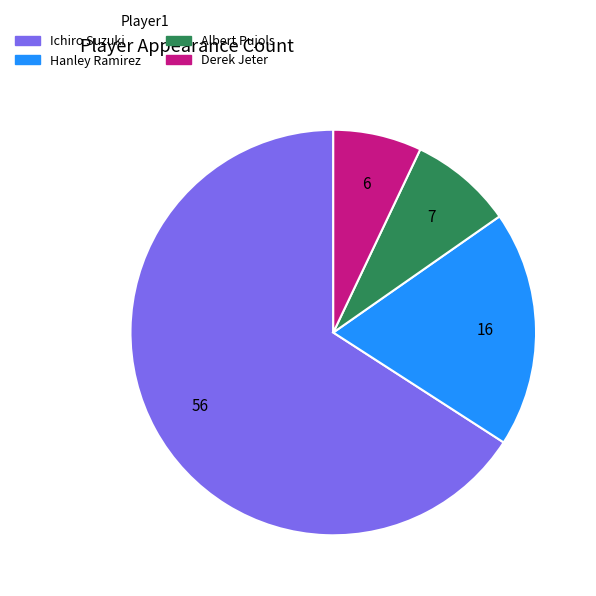

Does Hanley Ramirez represent more than half of the total?

No